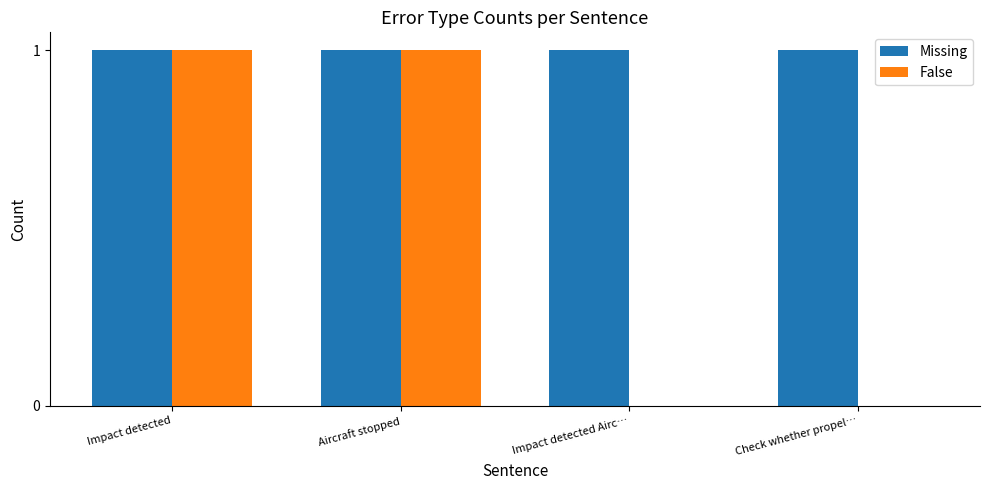

Read the False value at Aircraft stopped.

1